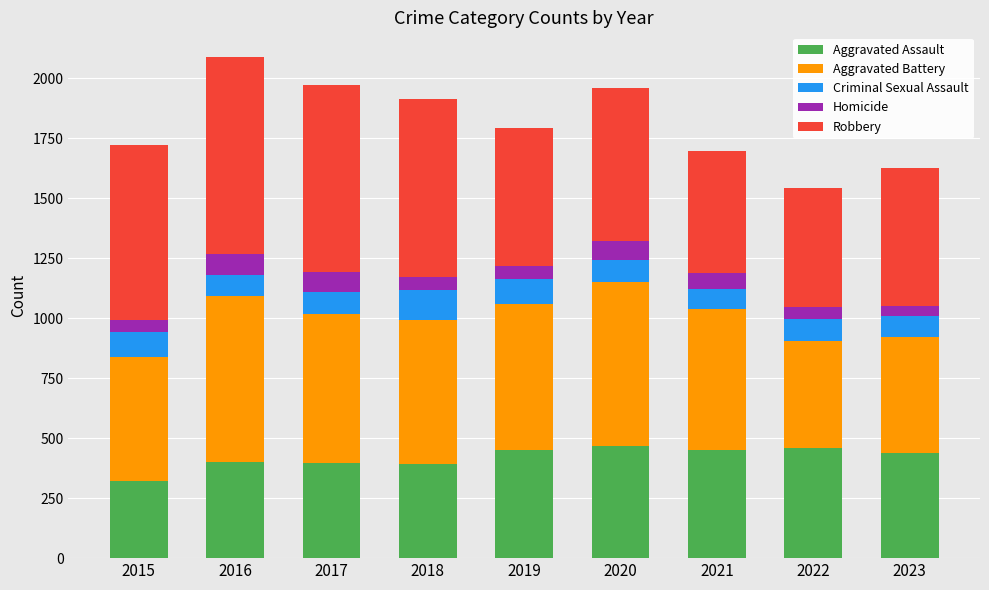

What is the highest value of the Aggravated Assault series?

466